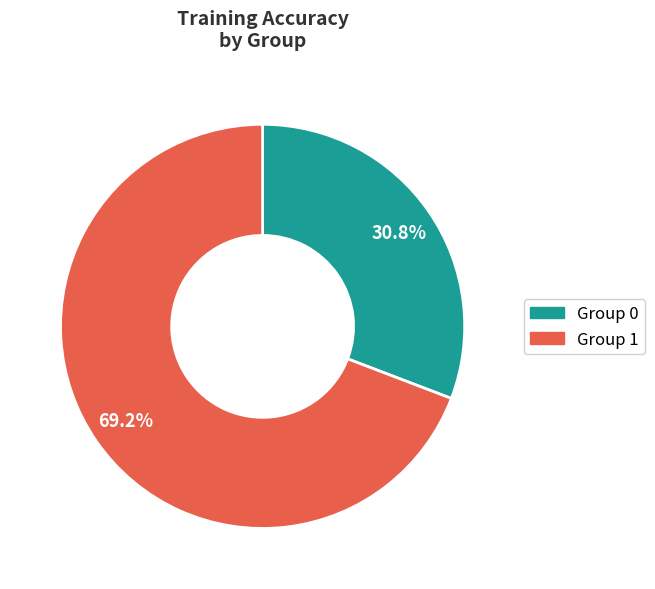

How many segments does this pie chart have?

2